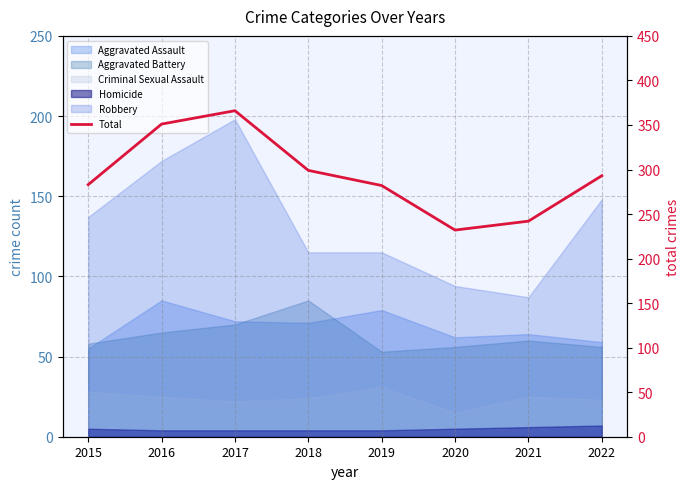

How many interior local valleys (lower than both neighbors) does the data have?

1